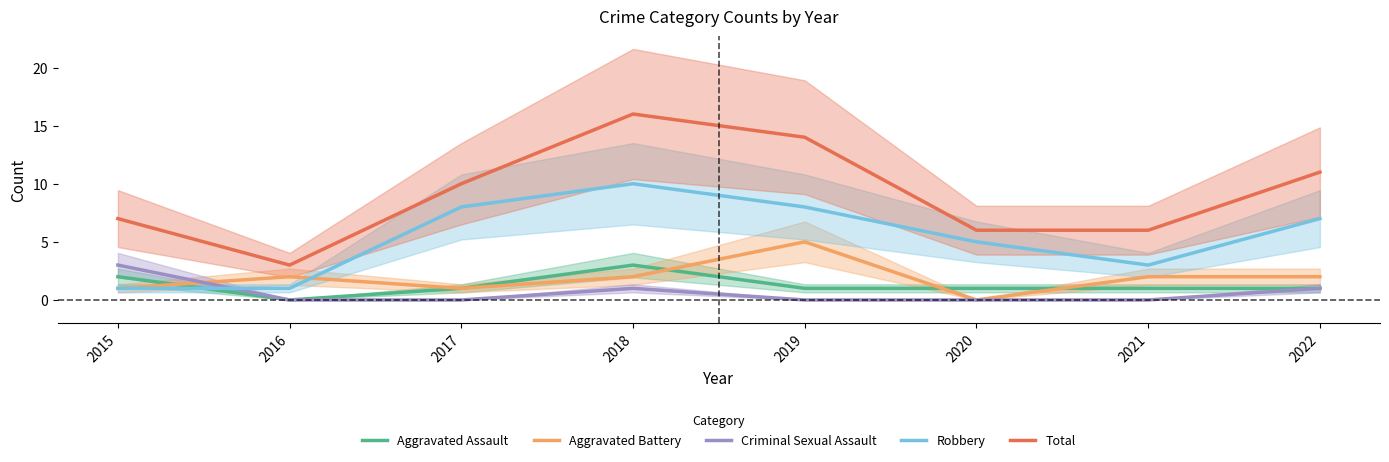

Reading left to right, list all the values displayed in this chart.

Aggravated Assault: 2	0	1	3	1	1	1	1
Aggravated Battery: 1	2	1	2	5	0	2	2
Criminal Sexual Assault: 3	0	0	1	0	0	0	1
Robbery: 1	1	8	10	8	5	3	7
Total: 7	3	10	16	14	6	6	11